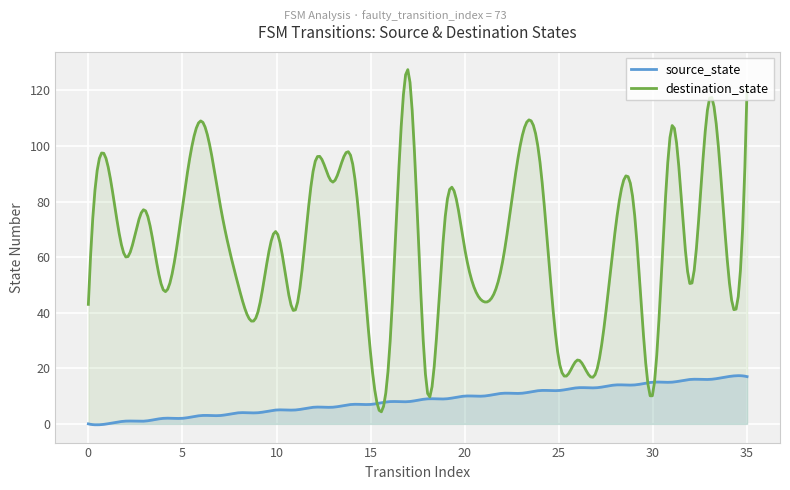

Rank the categories by source_state value from lowest to highest.

0, 1, 2, 3, 4, 5, 6, 7, 8, 9, 10, 11, 12, 13, 14, 15, 16, 17, 18, 19, 20, 21, 22, 23, 24, 25, 26, 27, 28, 29, 30, 31, 32, 33, 34, 35